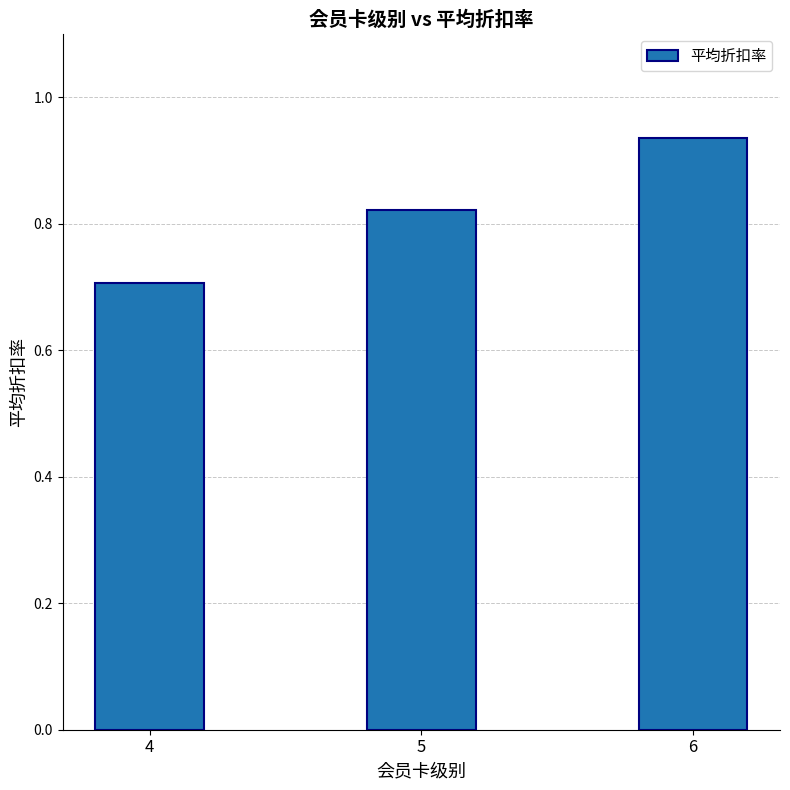

List the labels in order of value, largest first.

6, 5, 4